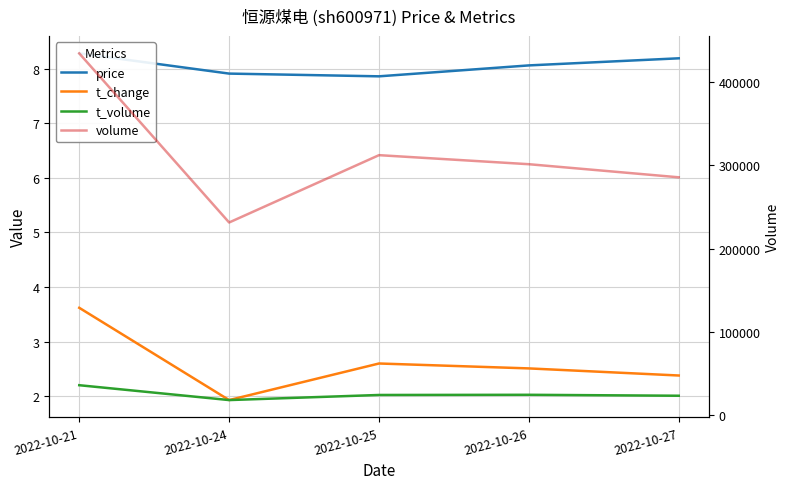

Is it true that t_change equals 6.4 at 2022-10-21?

False